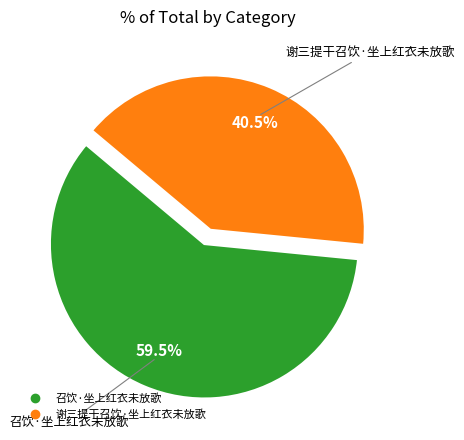

Is the sum of 召饮·坐上红衣未放歌 and 谢三提干召饮·坐上红衣未放歌 greater than half?

Yes